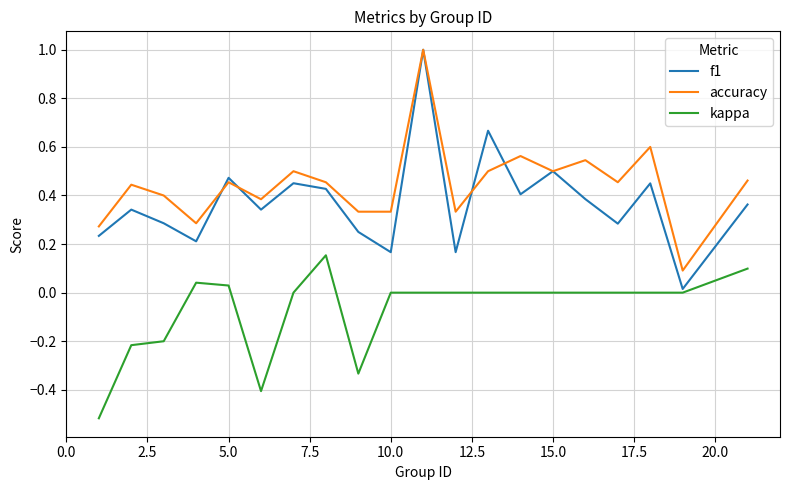

True or false: kappa and accuracy cross at least once.

False